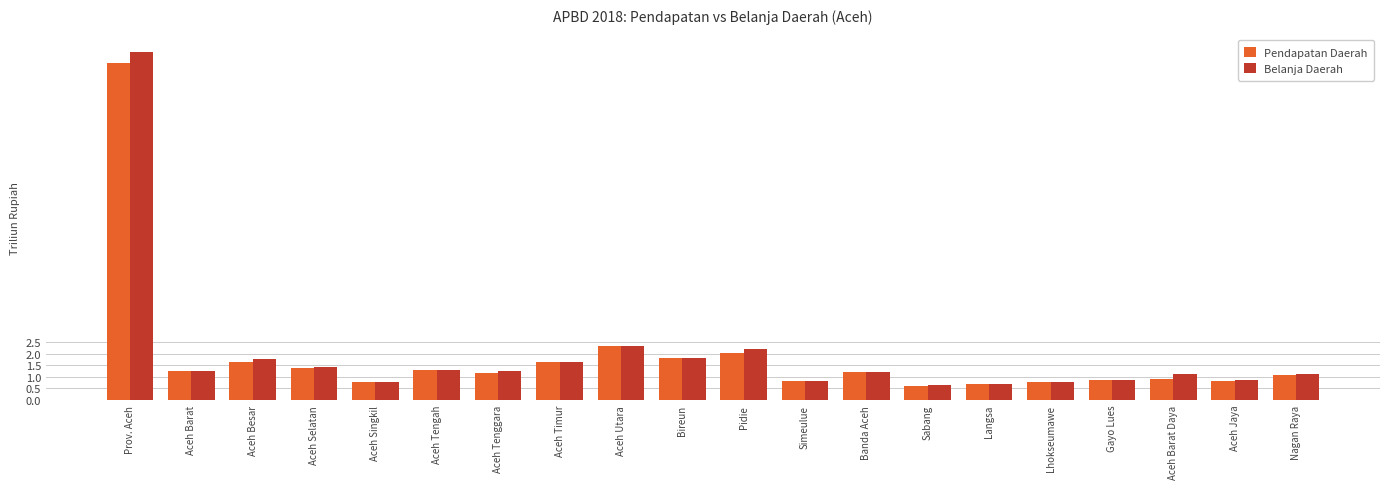

Which series has the widest spread of values?

Belanja Daerah